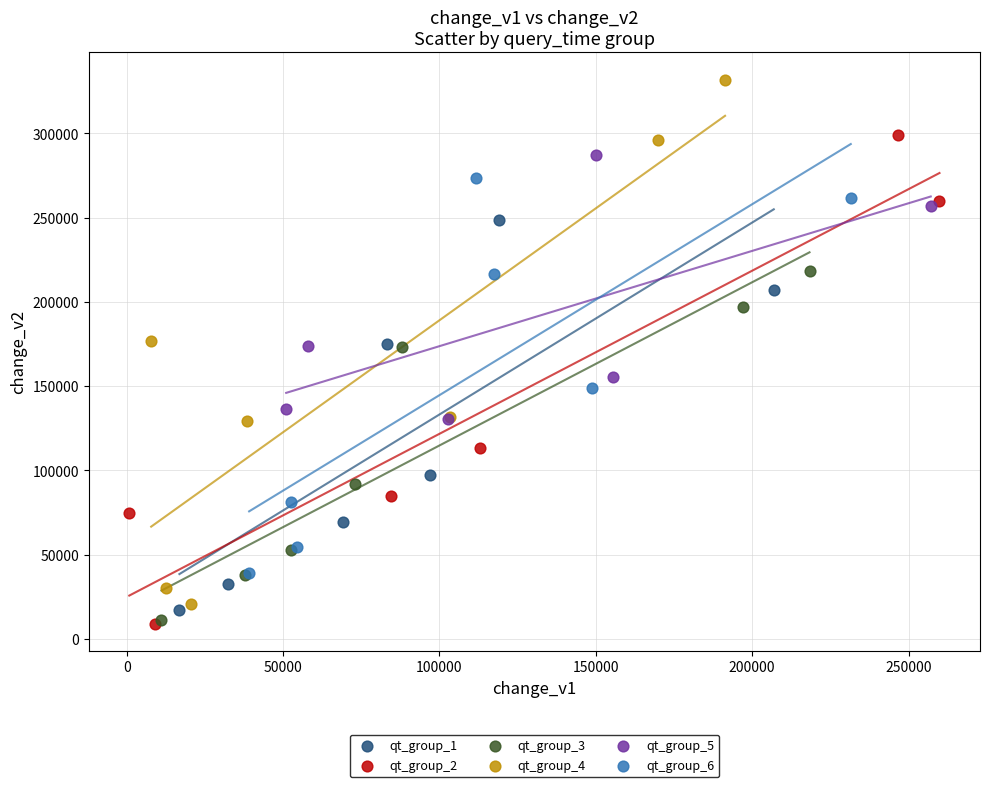

Which series reaches the maximum Y coordinate?

qt_group_4